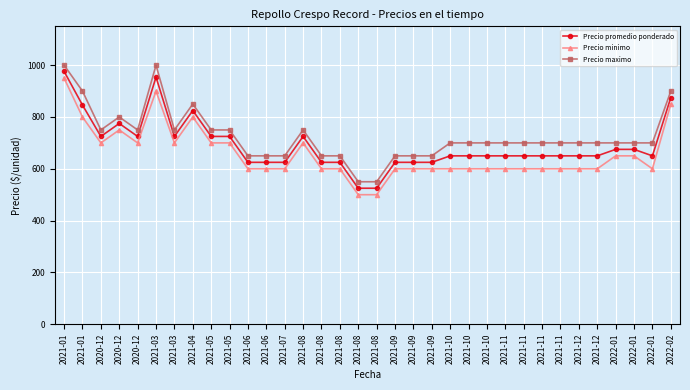

Which has a higher value, 2022-02 or 2021-01?

2021-01